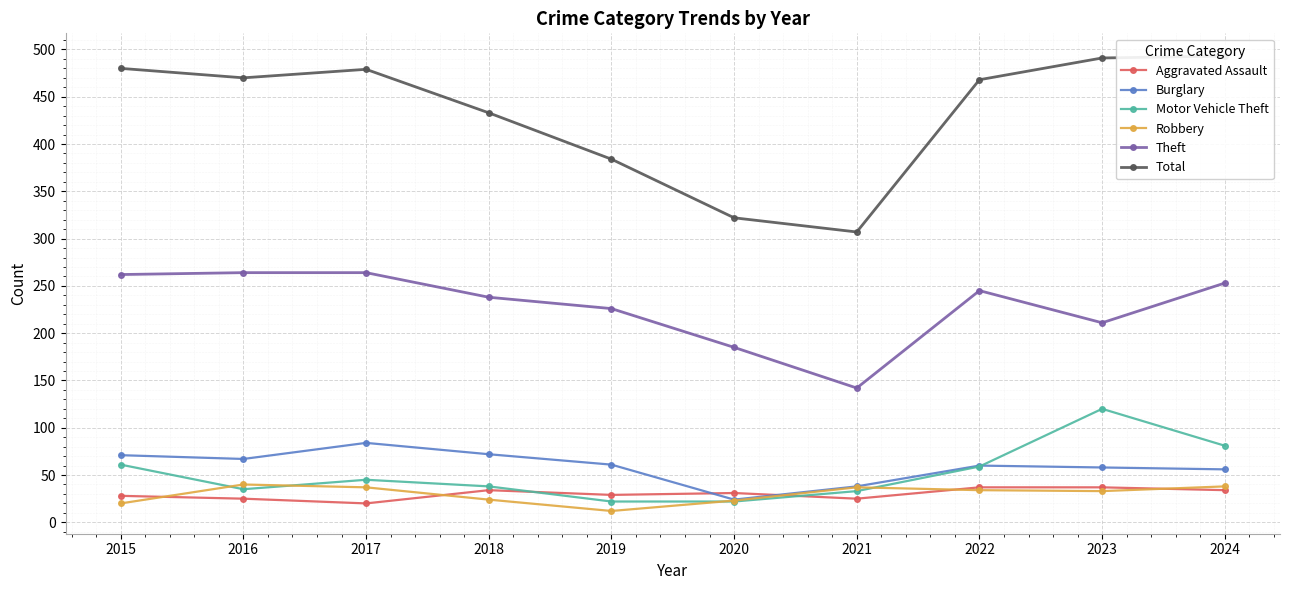

What is the value of the Burglary point at the 4th from the left?

72